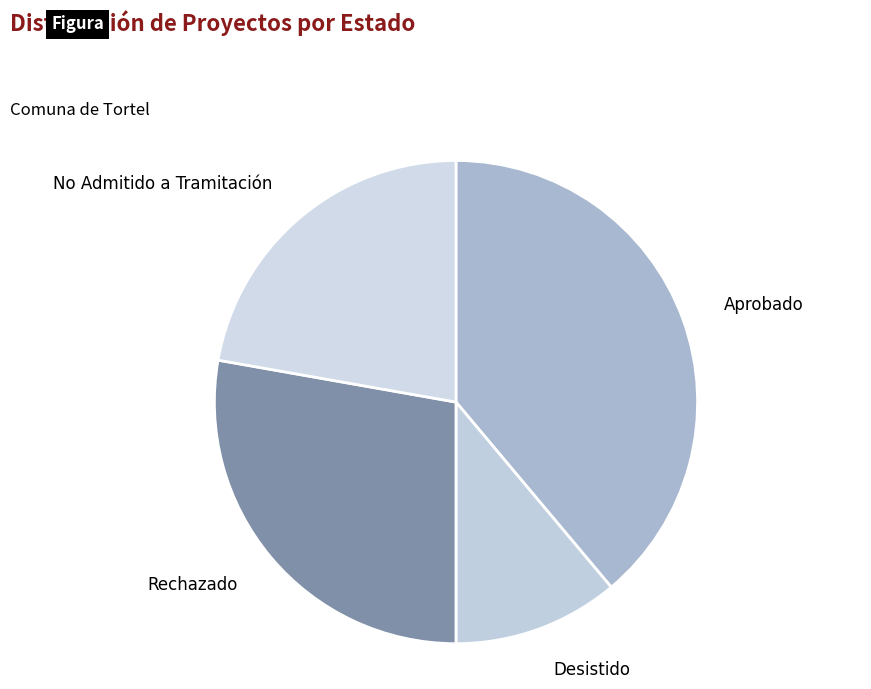

How many segments does this pie chart have?

4